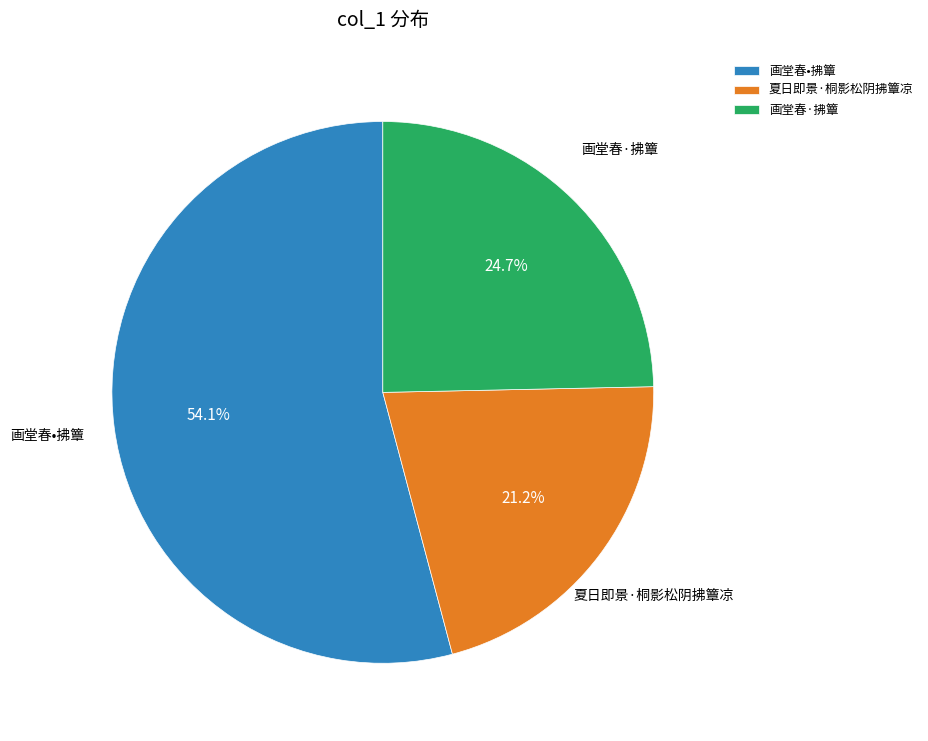

Which category has the smallest portion of the pie?

夏日即景·桐影松阴拂簟凉